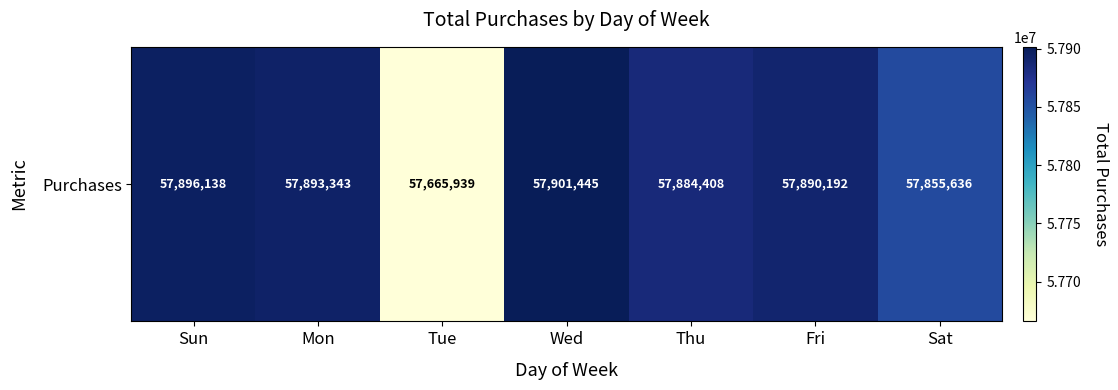

List the labels in order of value, smallest first.

Tue, Sat, Thu, Fri, Mon, Sun, Wed